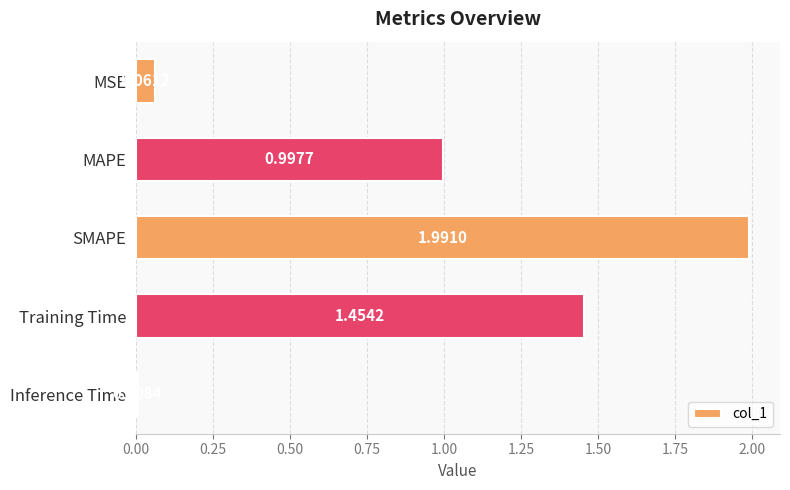

How many distinct data groups are displayed?

1